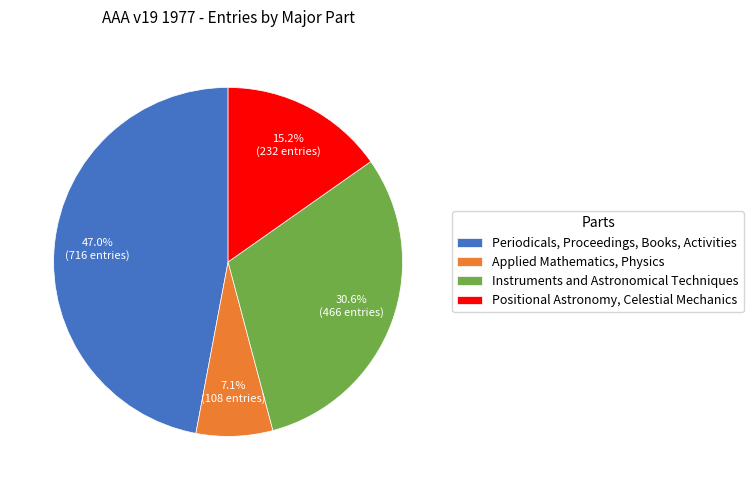

Does Applied Mathematics, Physics represent more than half of the total?

No